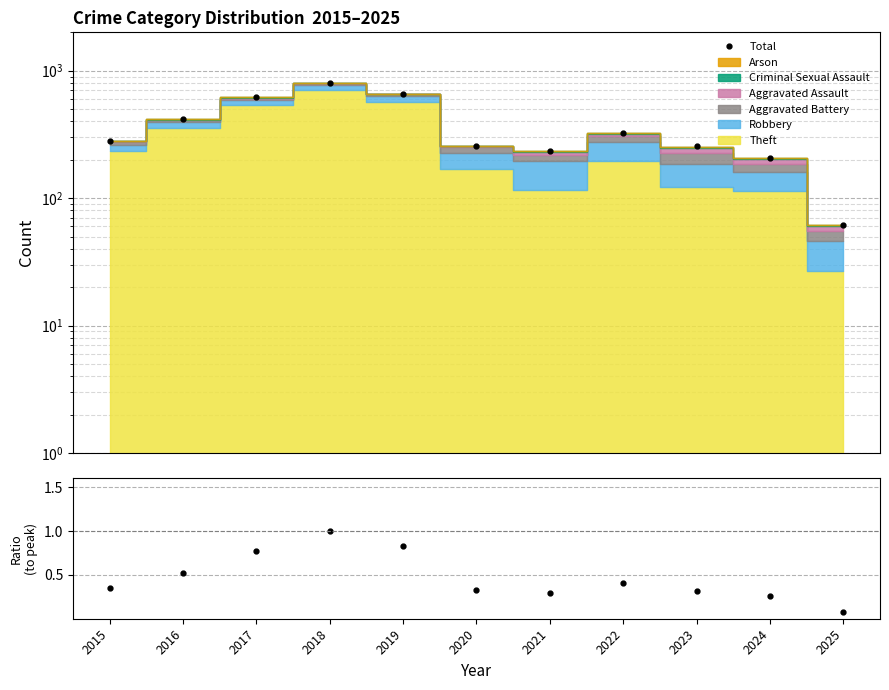

What is the average value?

374